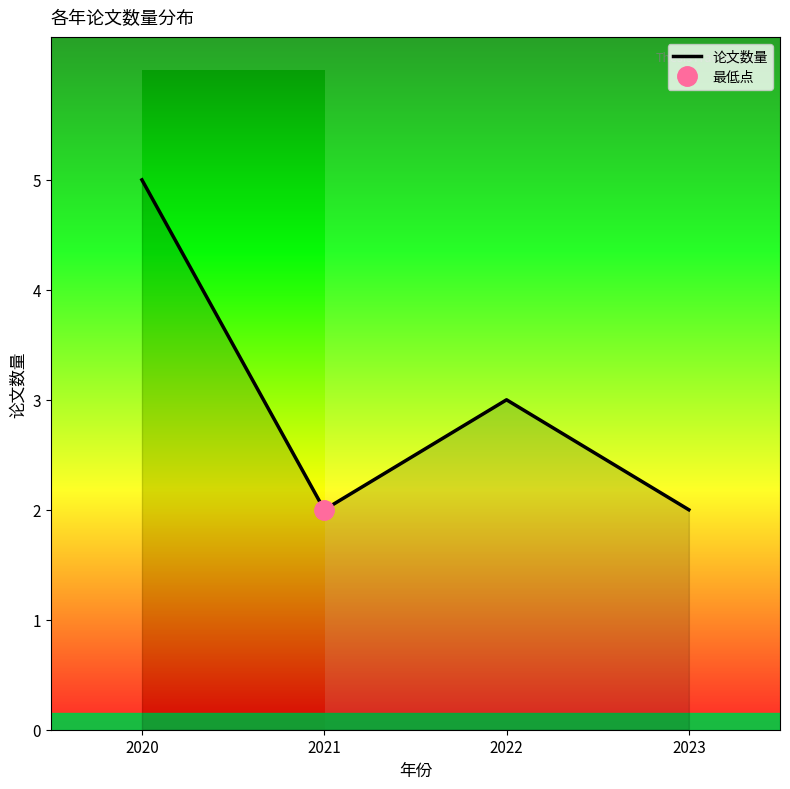

What is the value of the 4th point from the left?

2